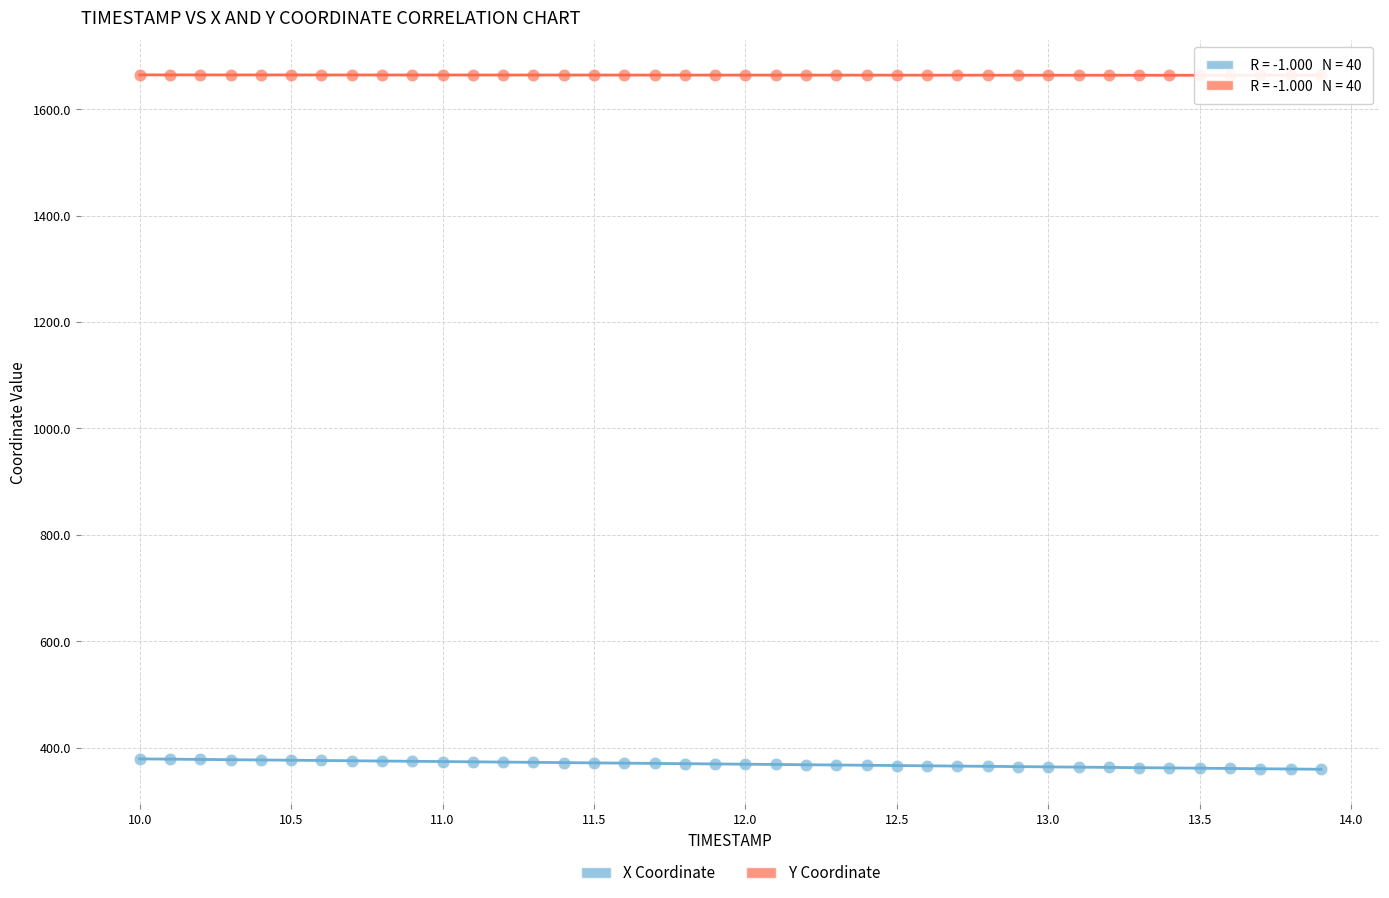

Which series reaches the maximum Y coordinate?

Y Coordinate